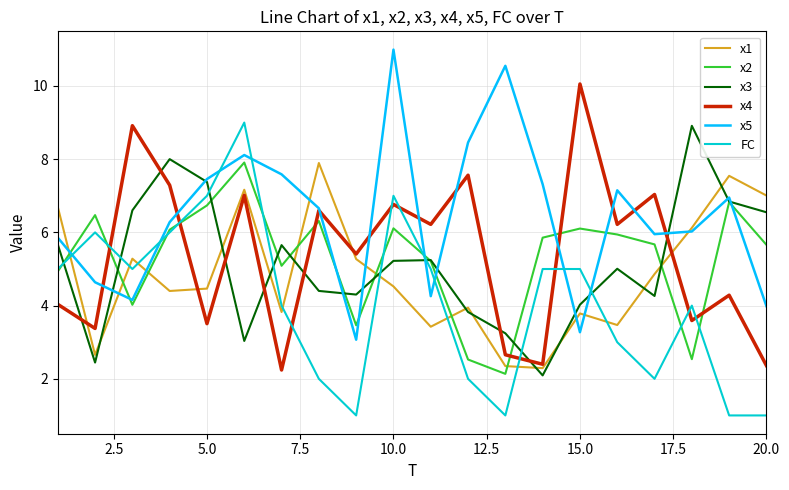

Which series has the largest total across all categories?

x5